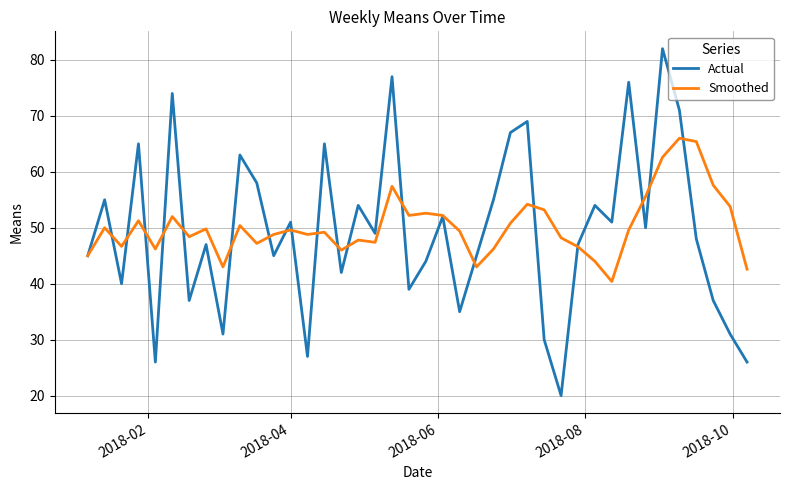

What is the smallest value displayed?

20.0